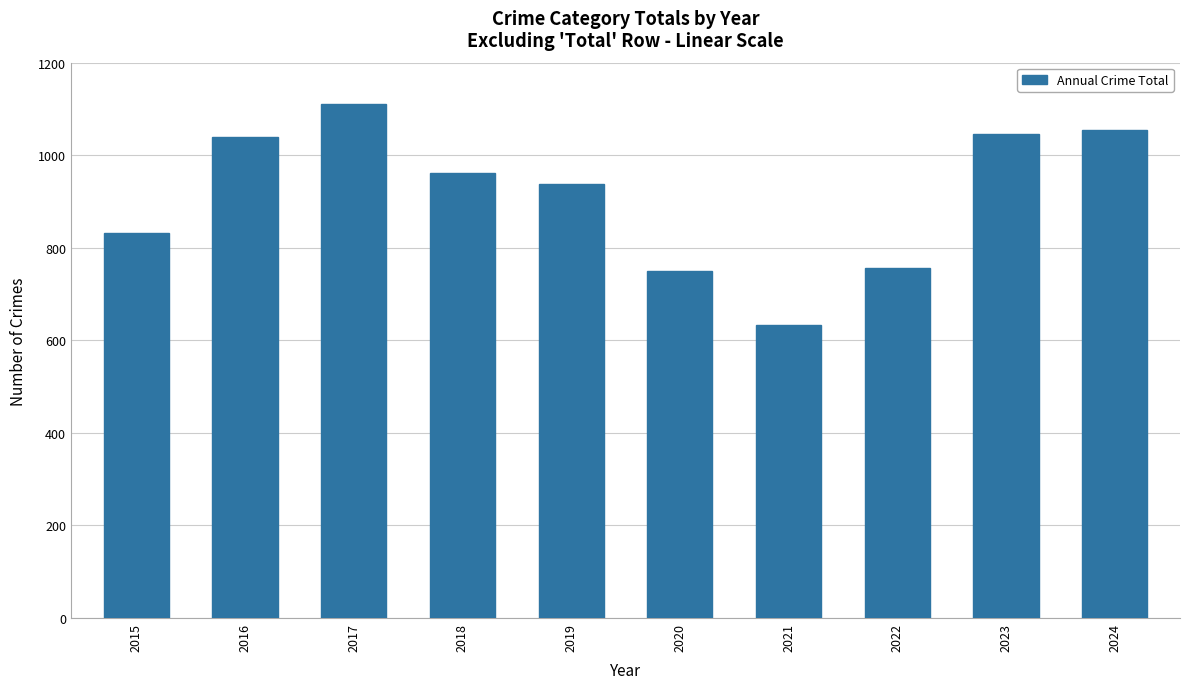

What is the smallest value displayed?

634